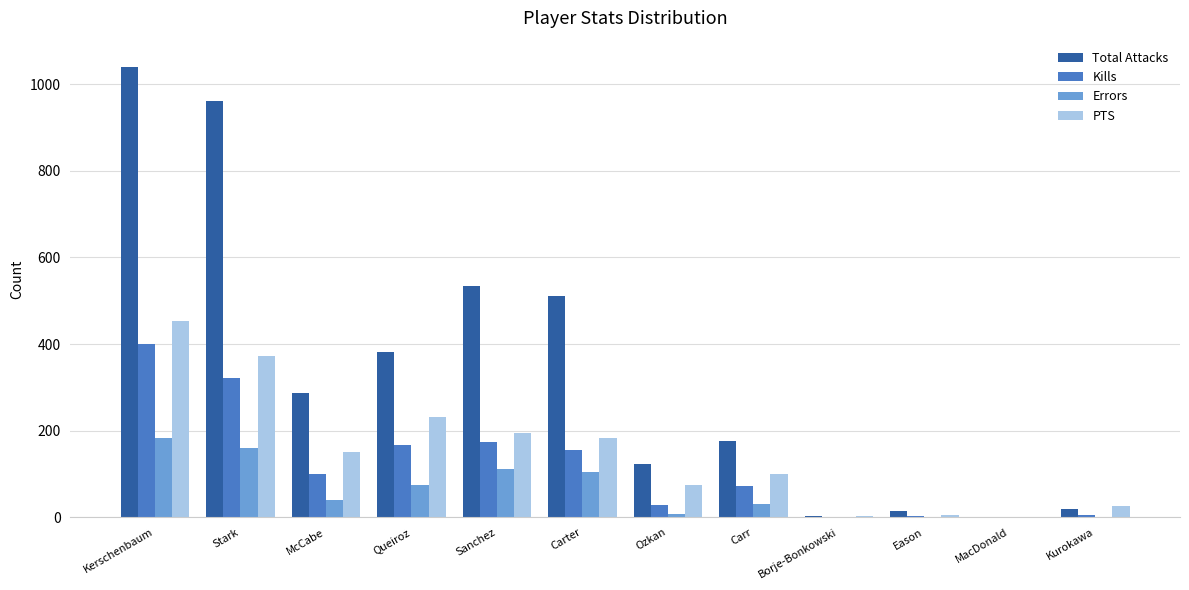

How many groups of bars are there?

12